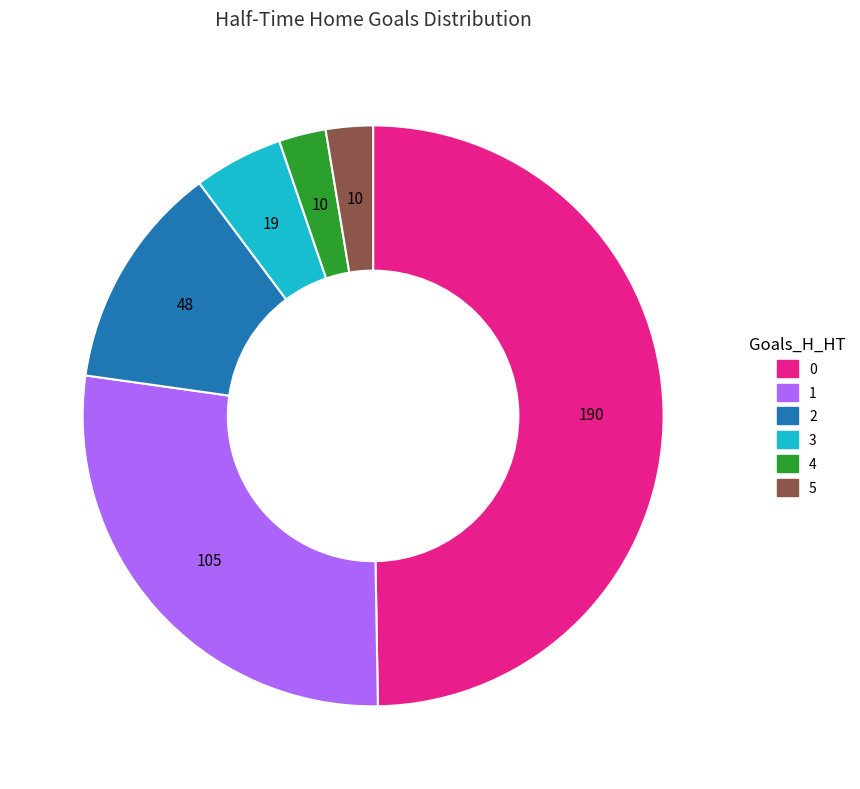

Is 2 the majority of the pie?

No